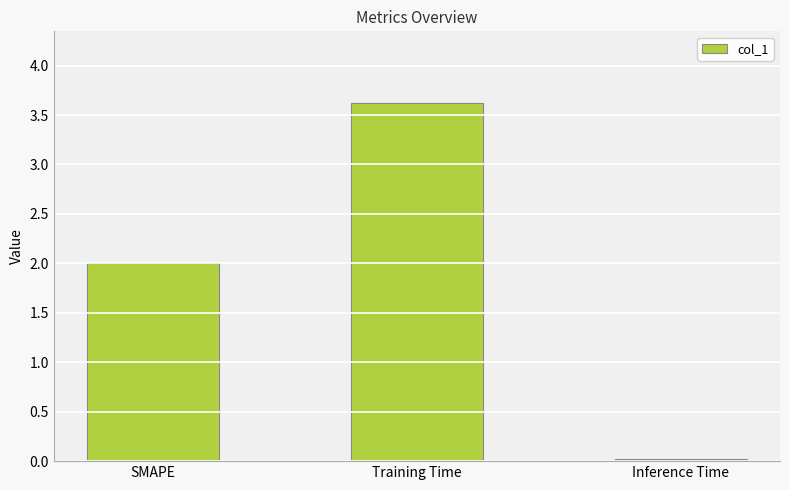

True or false: the data shows 3.5 at SMAPE.

False